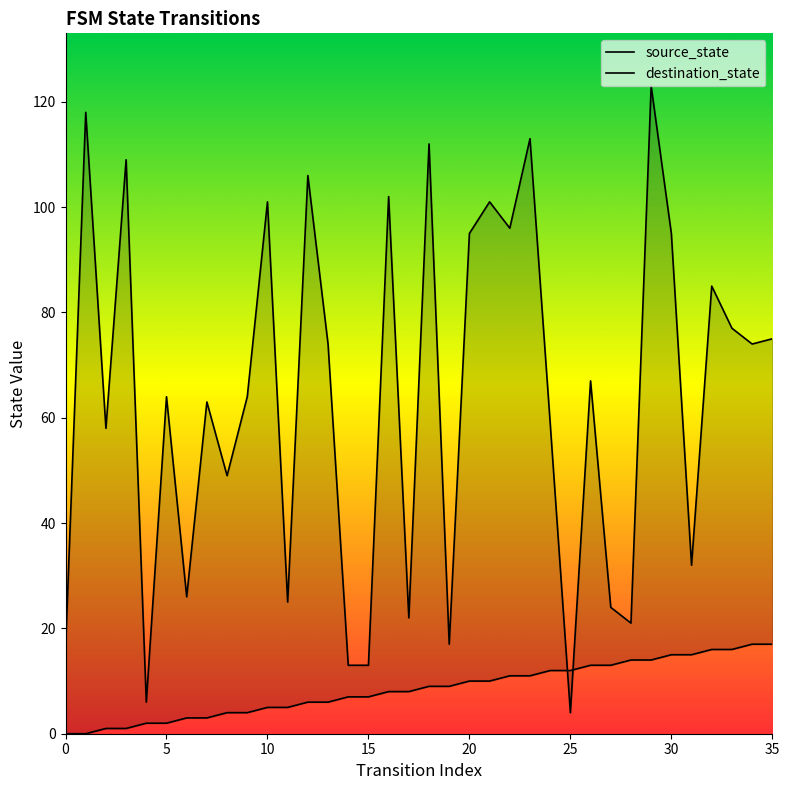

Which series has the widest spread of values?

destination_state